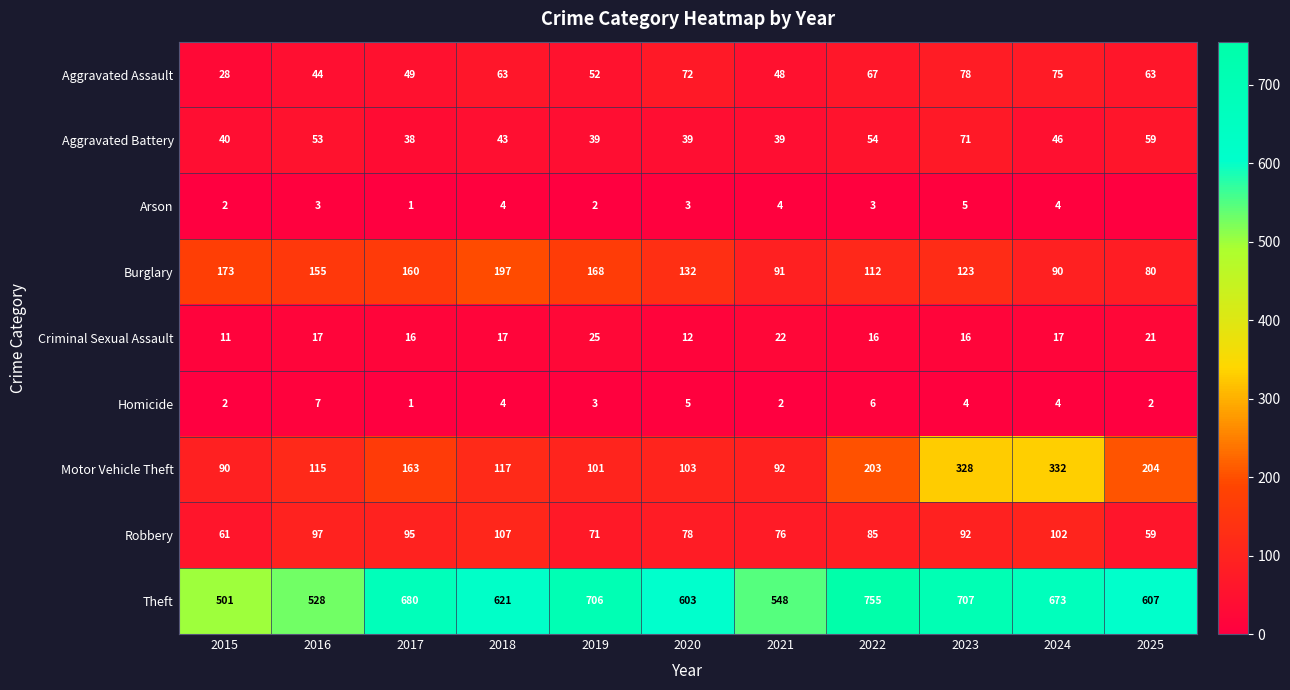

Where is Aggravated Battery nearest to the value 54?

2022